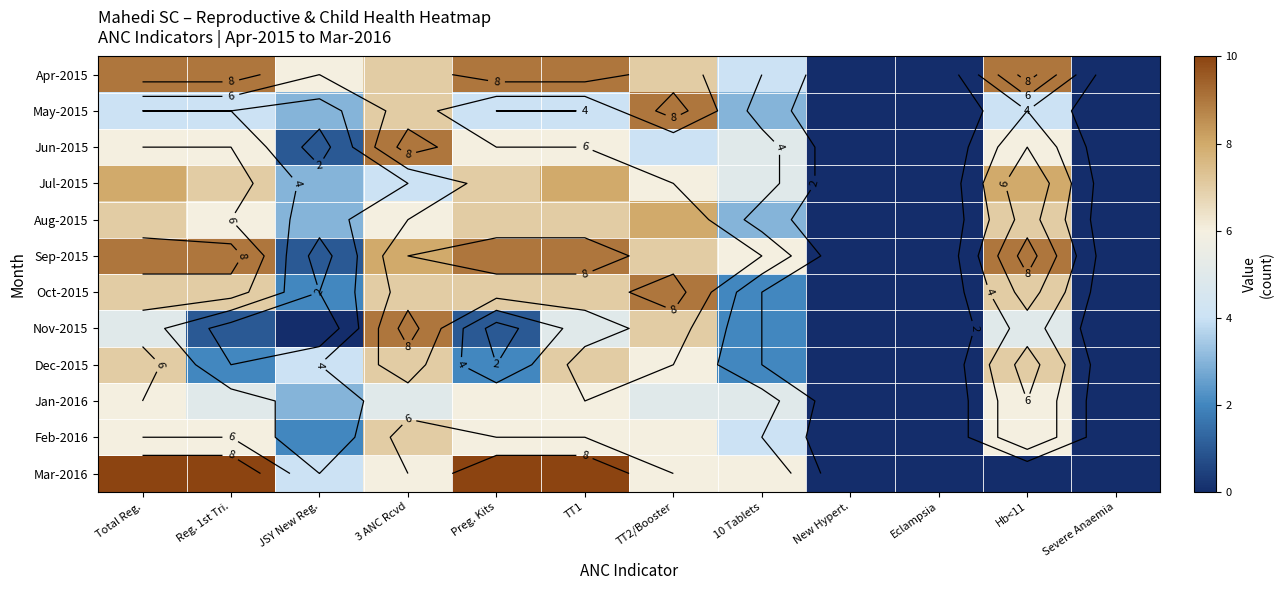

Which has a higher value, Hb<11 or Total Reg.?

Hb<11